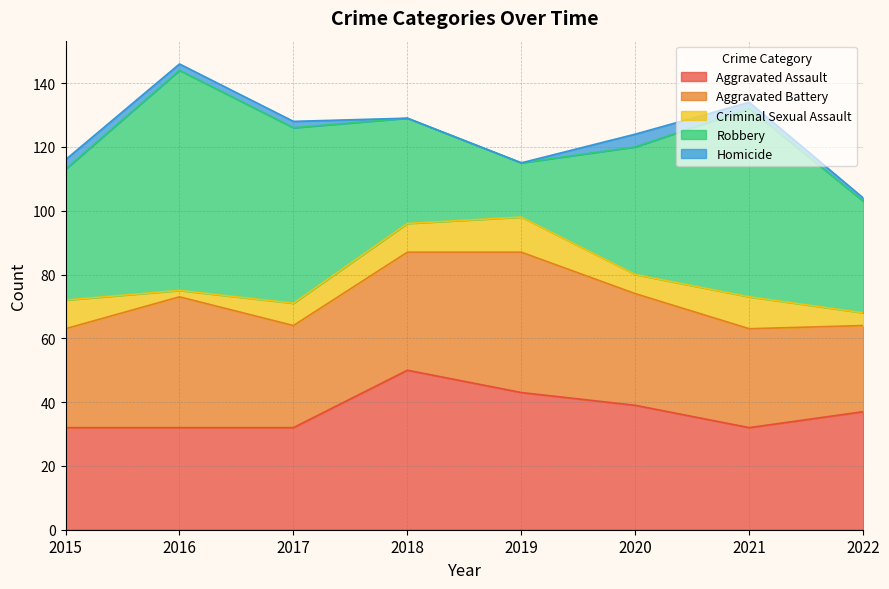

What is the difference between the Criminal Sexual Assault values at 2017 and 2019?

4